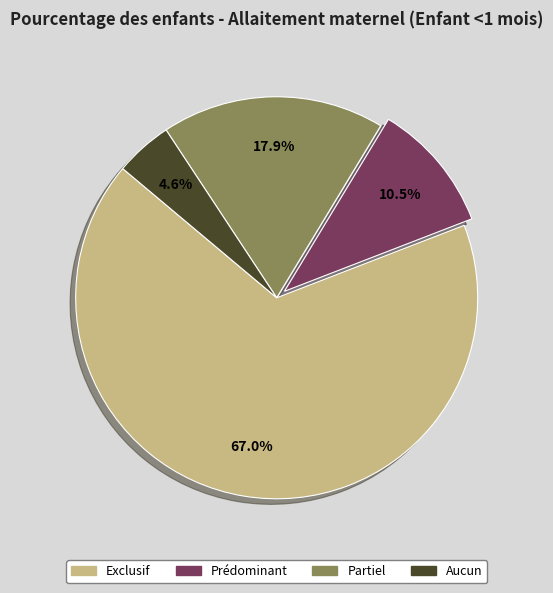

Is it true that Aucun is 5% of the pie?

True